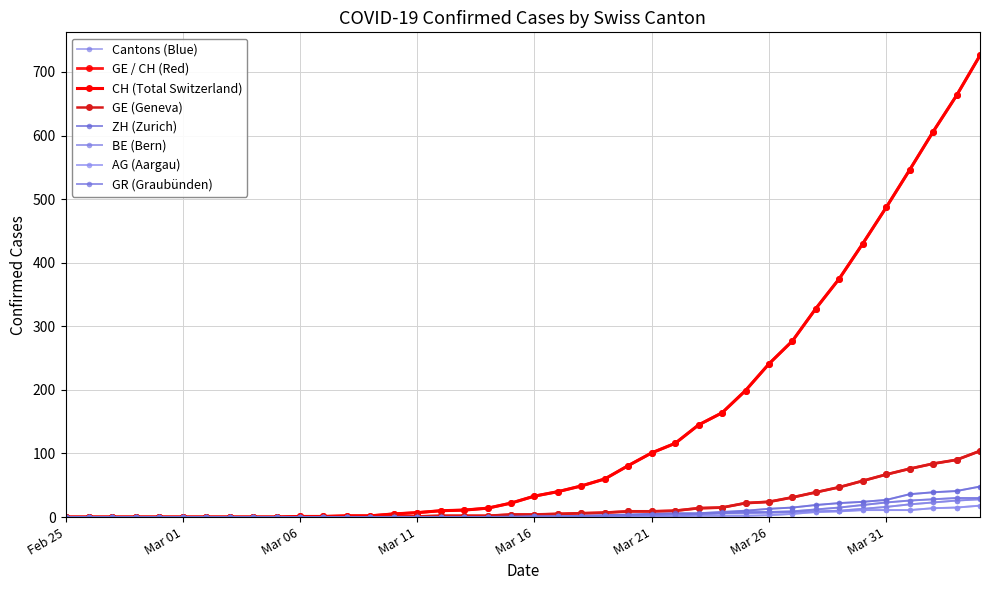

Which series has the largest range (max minus min)?

CH